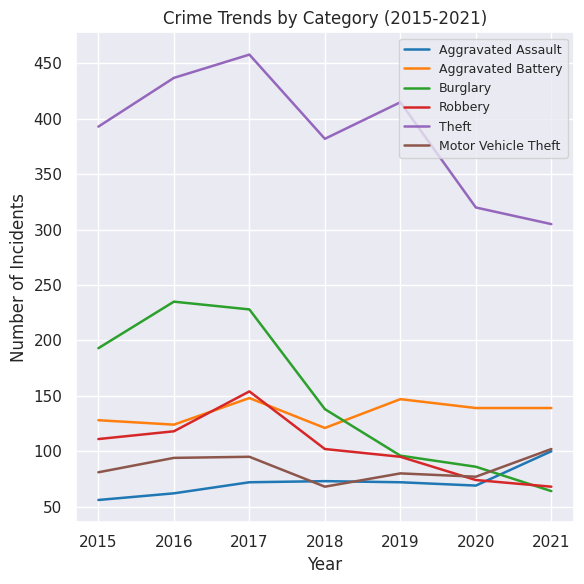

What is the smallest value displayed?

56